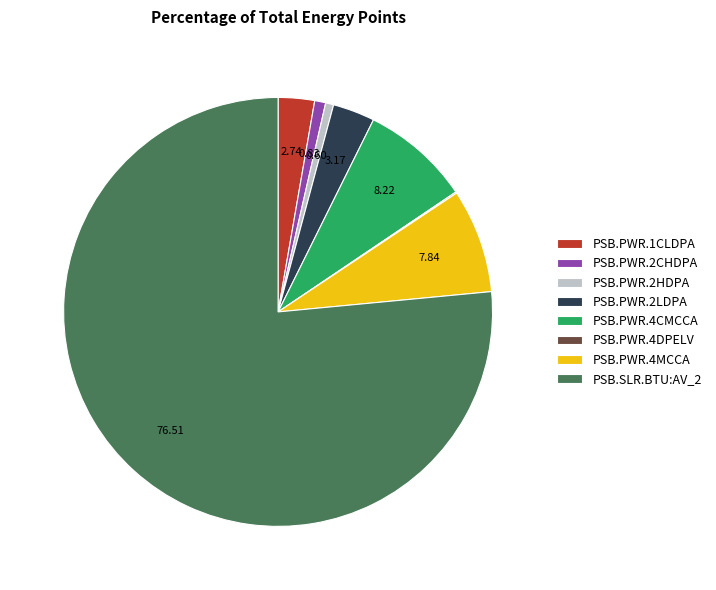

What is the ratio of the value at PSB.PWR.2CHDPA to the value at PSB.PWR.2LDPA?

0.3